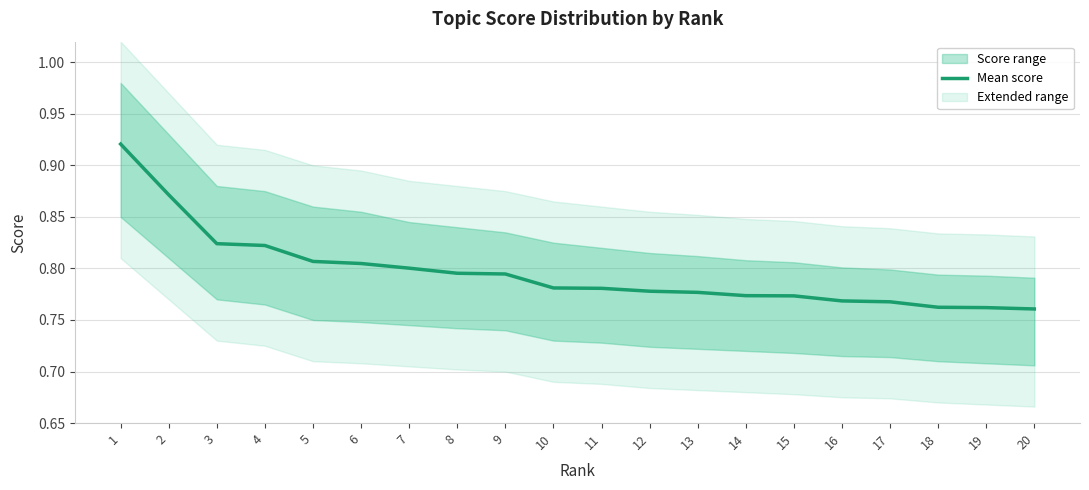

The value at 8 is 1.4. True or false?

False